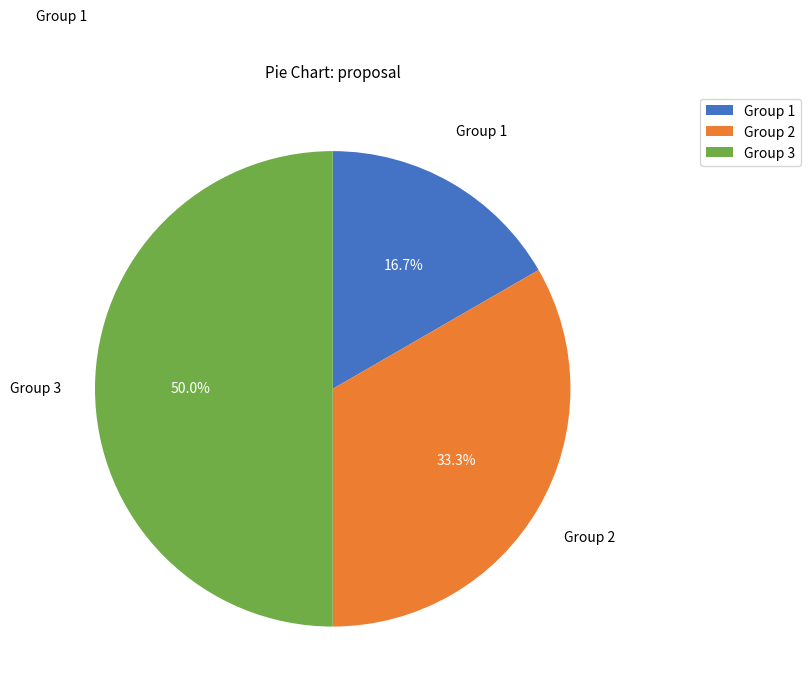

To the nearest percent, what portion does Group 2 represent?

33%